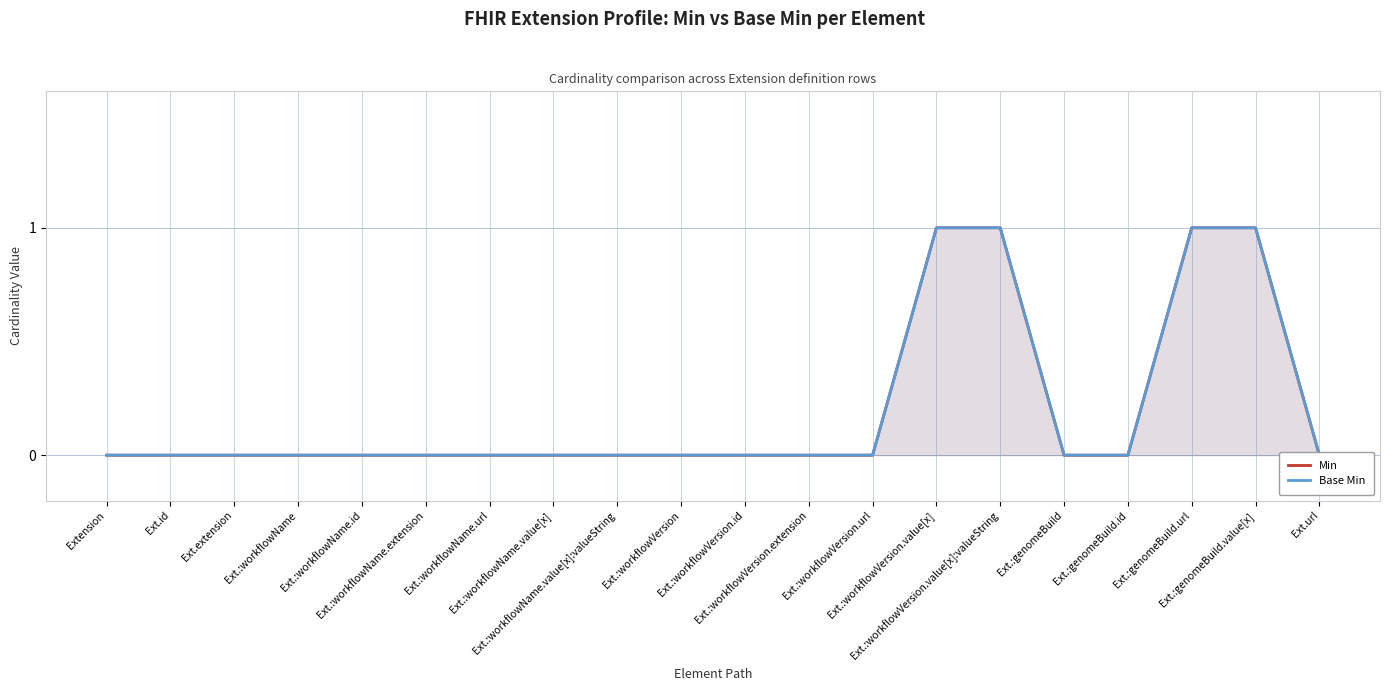

What is the sum of all Min values?

4